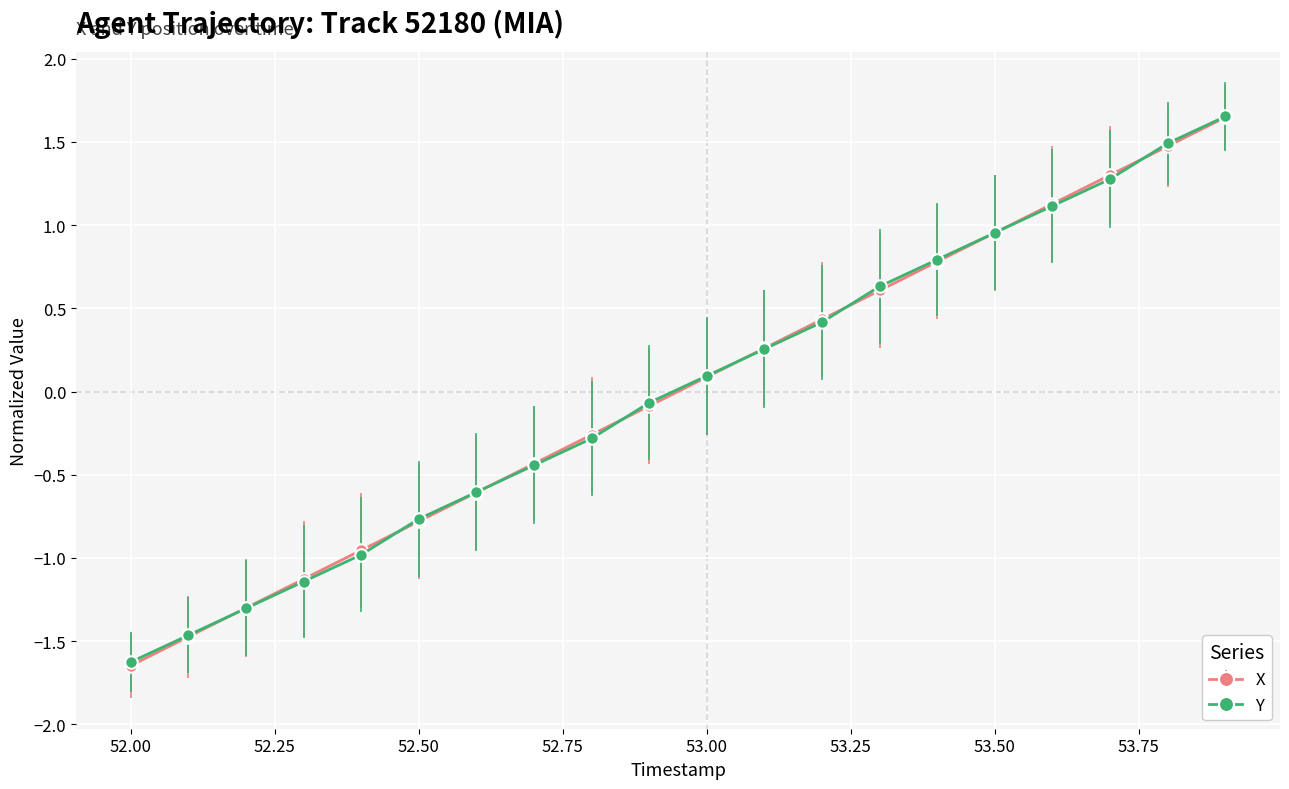

True or false: Y has more than 2 interior local peaks.

False